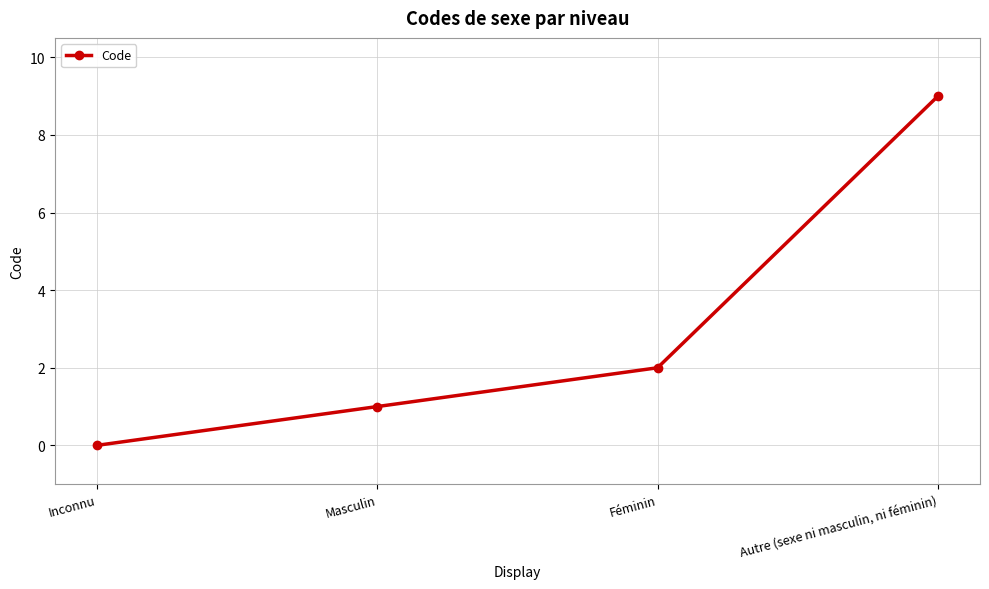

What is the difference between the maximum and minimum values?

9